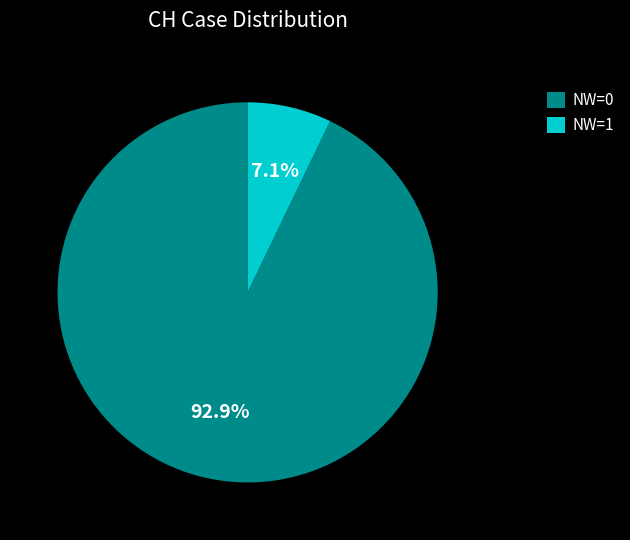

Count the number of slices in the pie.

2